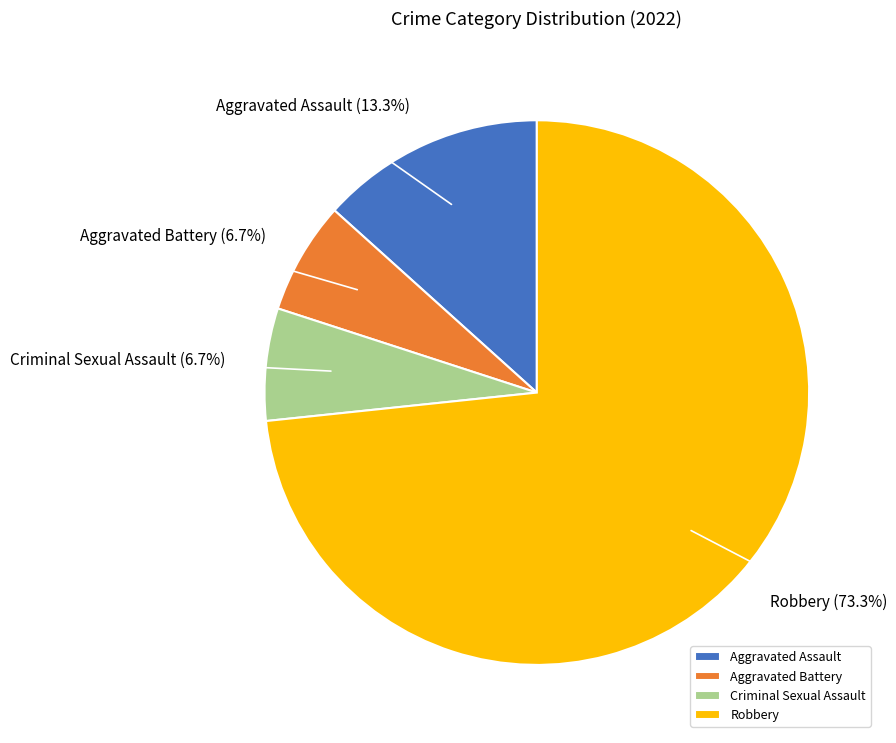

How much of the chart is everything except Criminal Sexual Assault?

93.3%